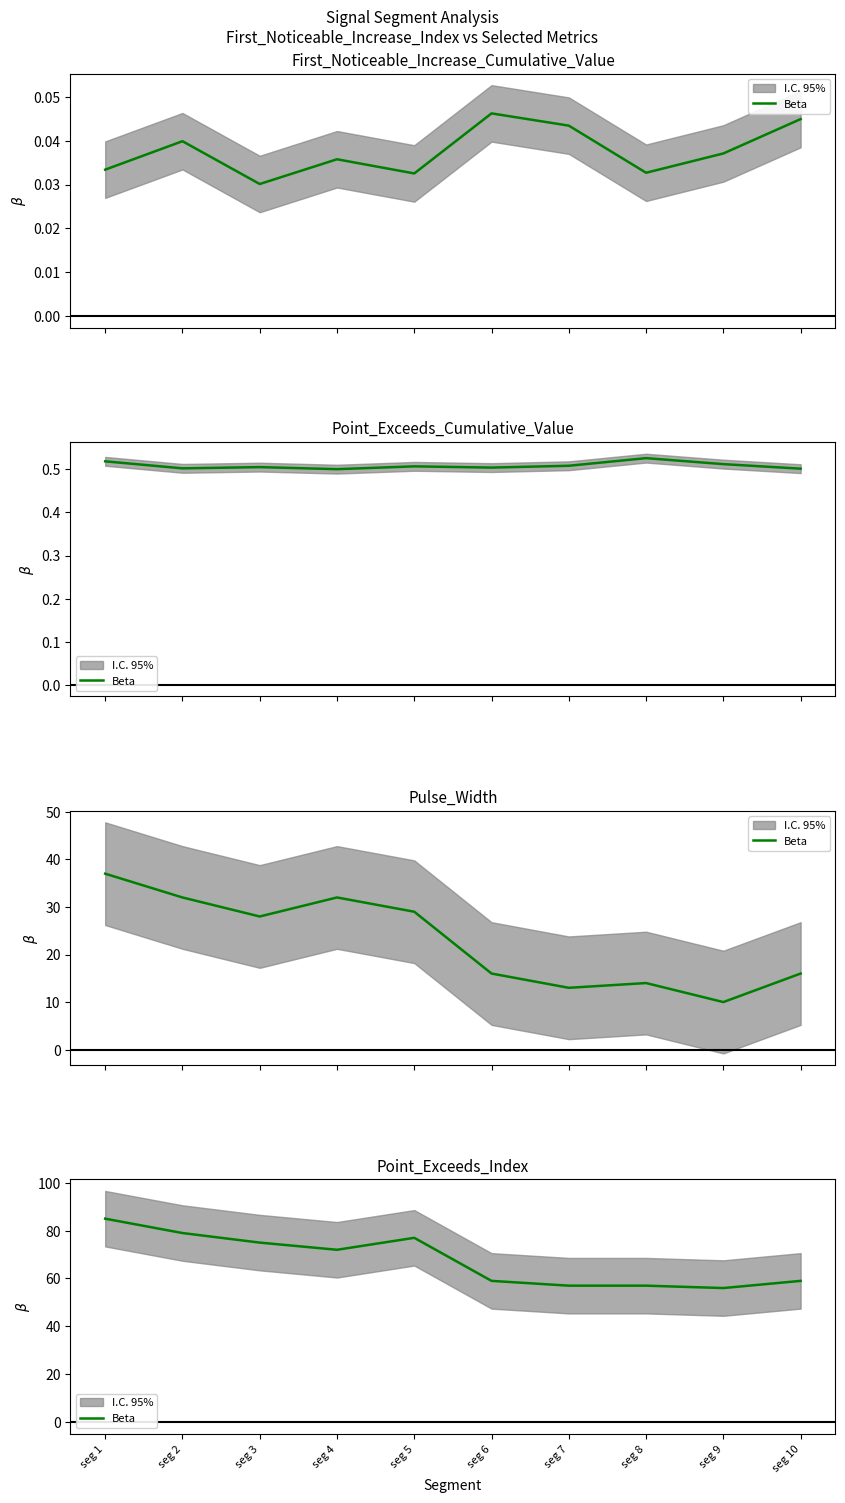

How many data points are above 72?

4